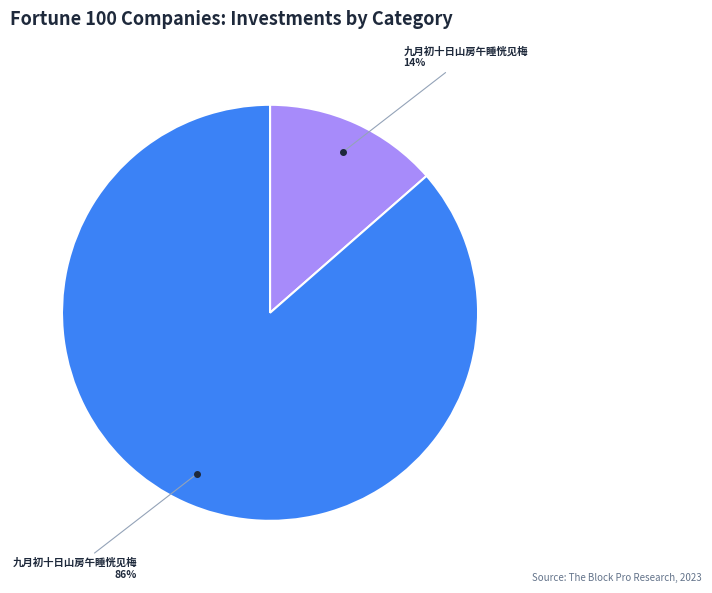

How many slices are in this pie chart?

2